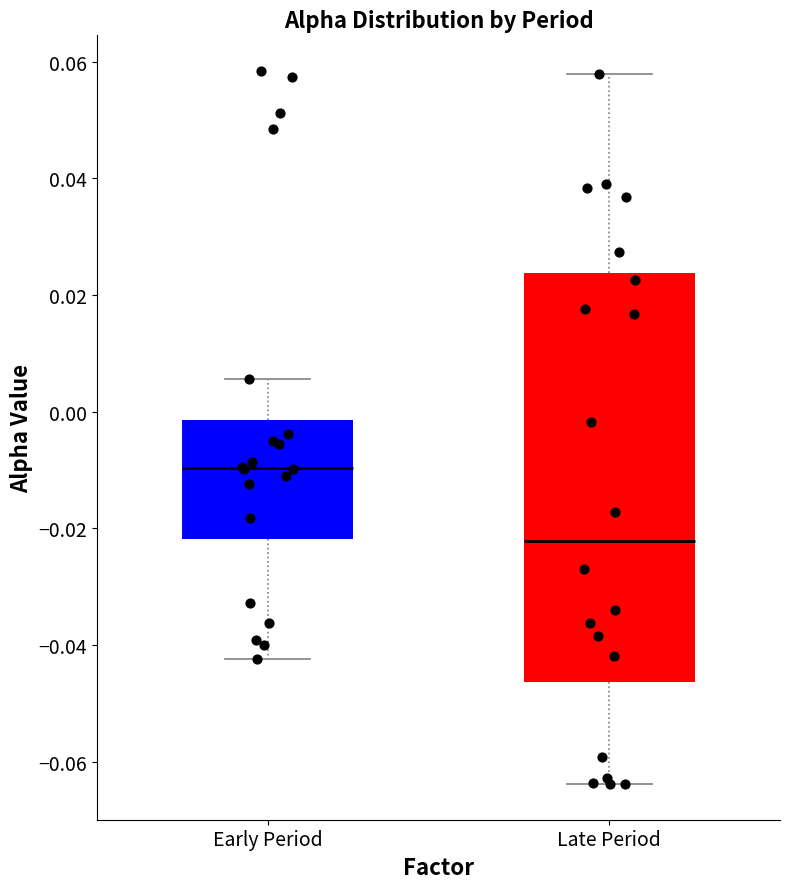

Reading left to right, read every box against the y-axis: the position of its median line, the range the box covers, and the ends of its whiskers. The values are not printed on the chart, so give them approximately, as read against the axis.

Early Period: median -0.010, box -0.022 to -0.002, whiskers -0.042 to 0.006
Late Period: median -0.022, box -0.046 to 0.024, whiskers -0.064 to 0.058